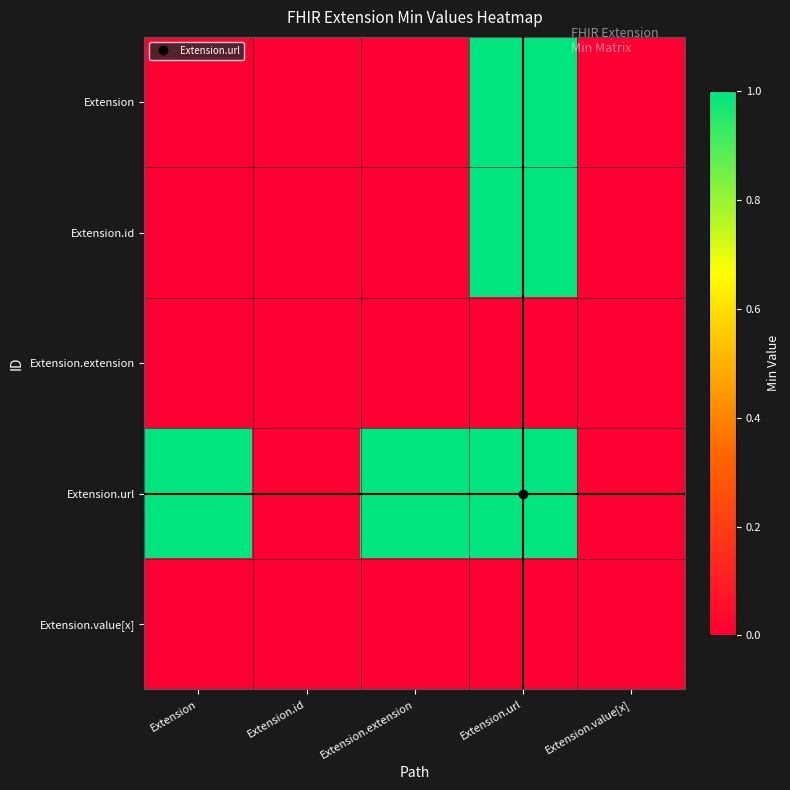

At which category is the sum across all series the highest?

Extension.url